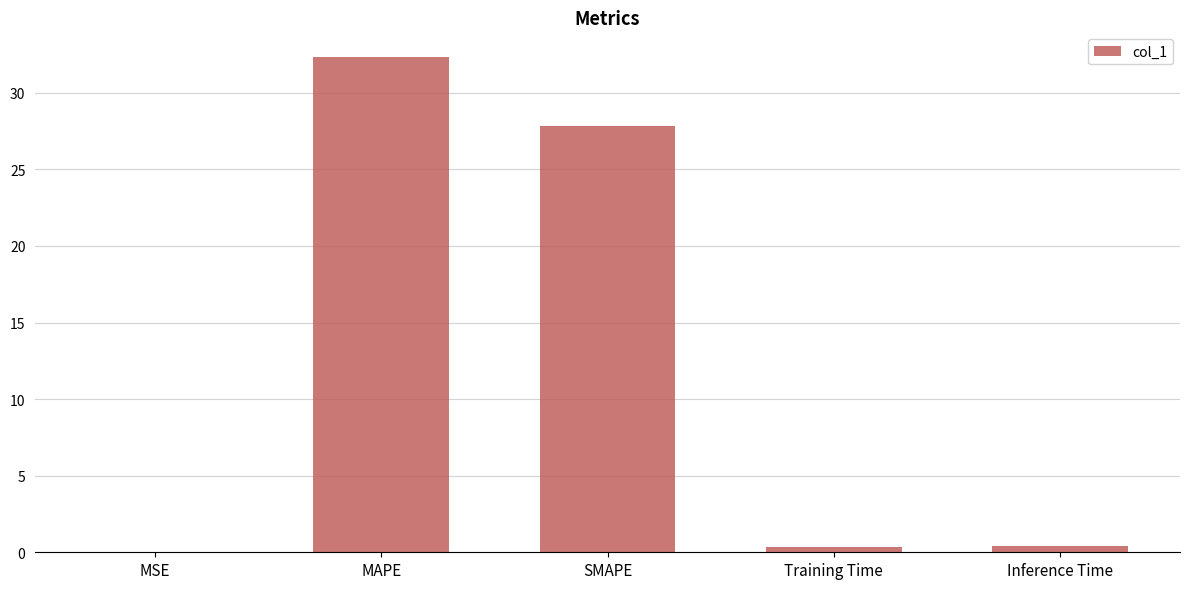

What is the approximate value at SMAPE?

27.8